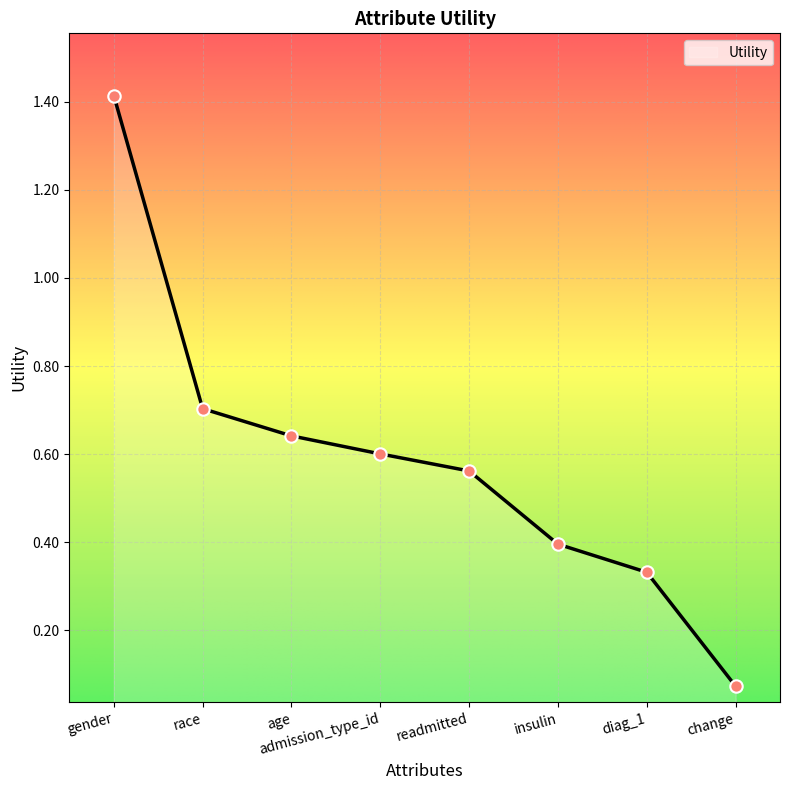

What is the change in value from race to admission_type_id?

-0.1